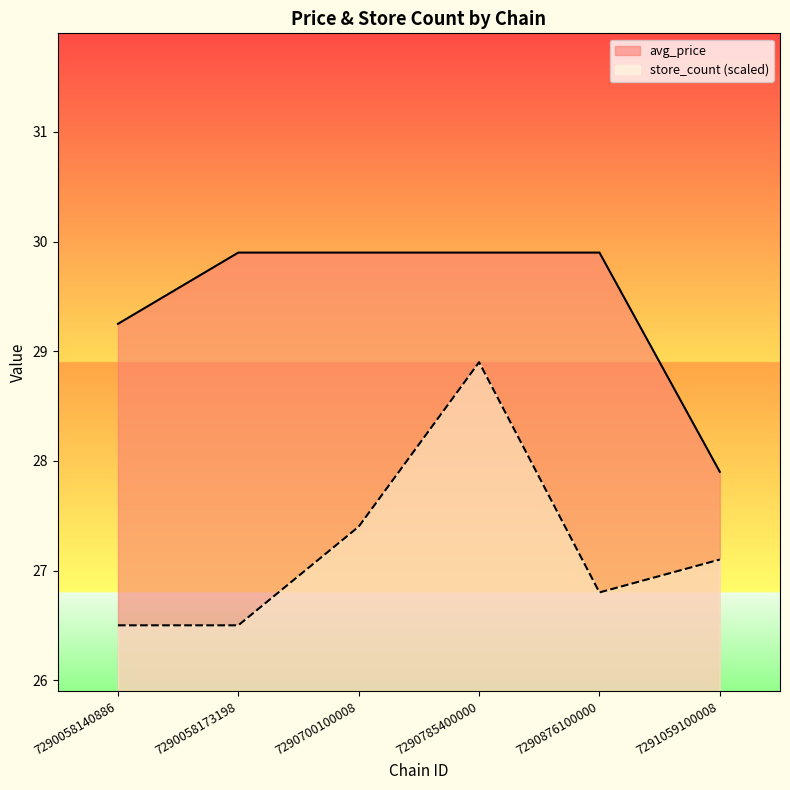

True or false: avg_price has a value of 46.9 at 7290058140886.

False